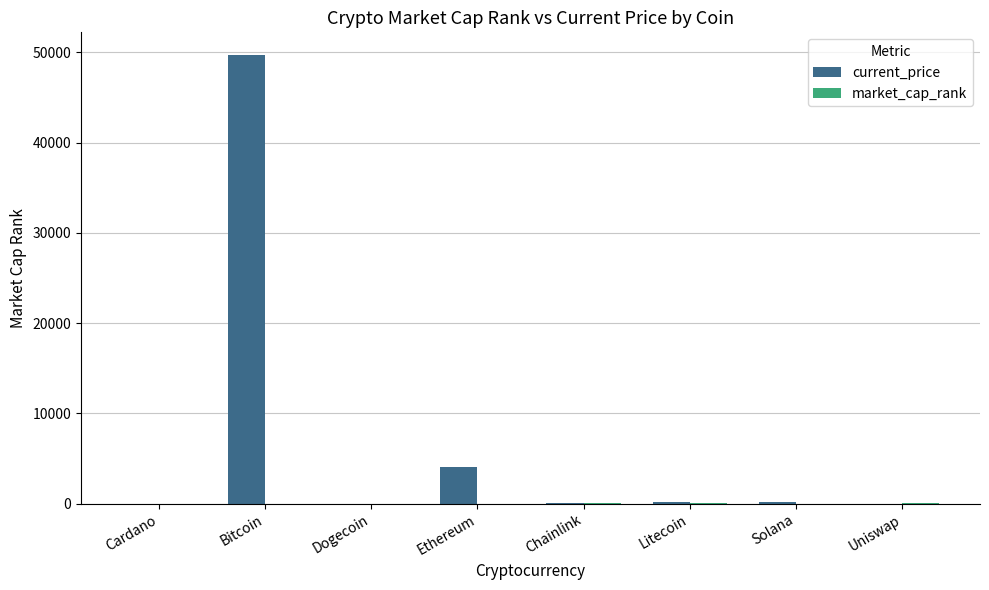

At which category is the sum across all series the highest?

Bitcoin